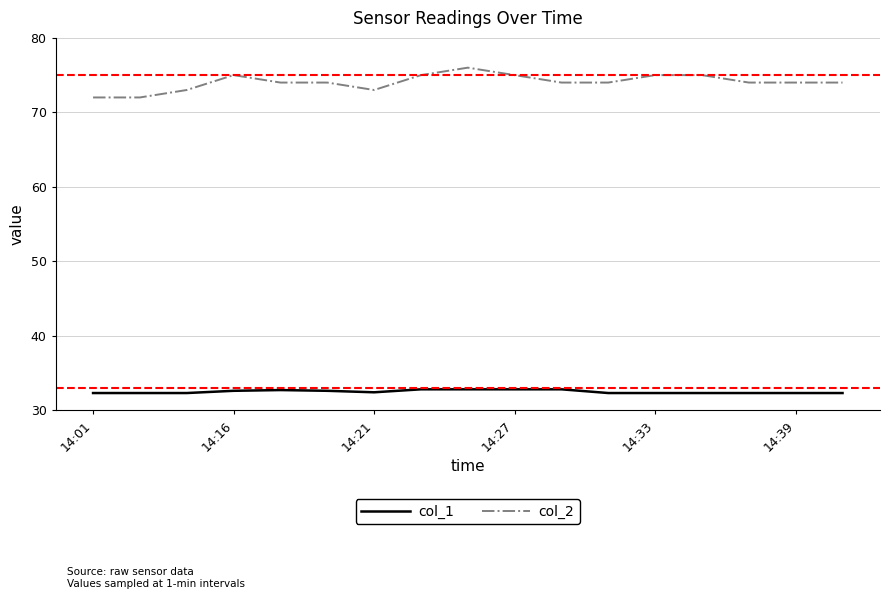

True or false: col_2 and col_1 cross at least once.

False